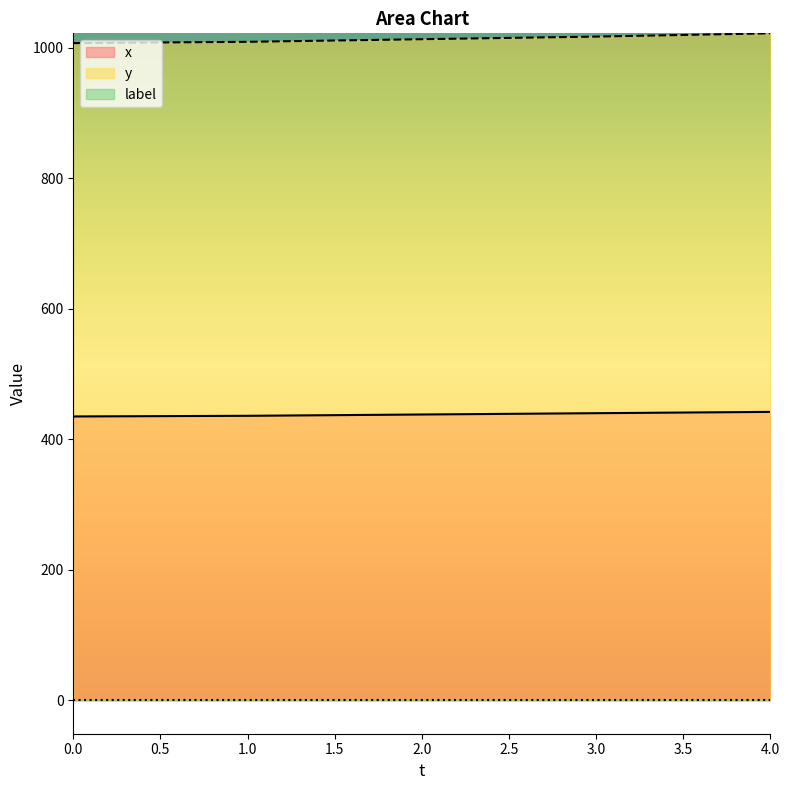

Which category has the highest value in the y series?

4